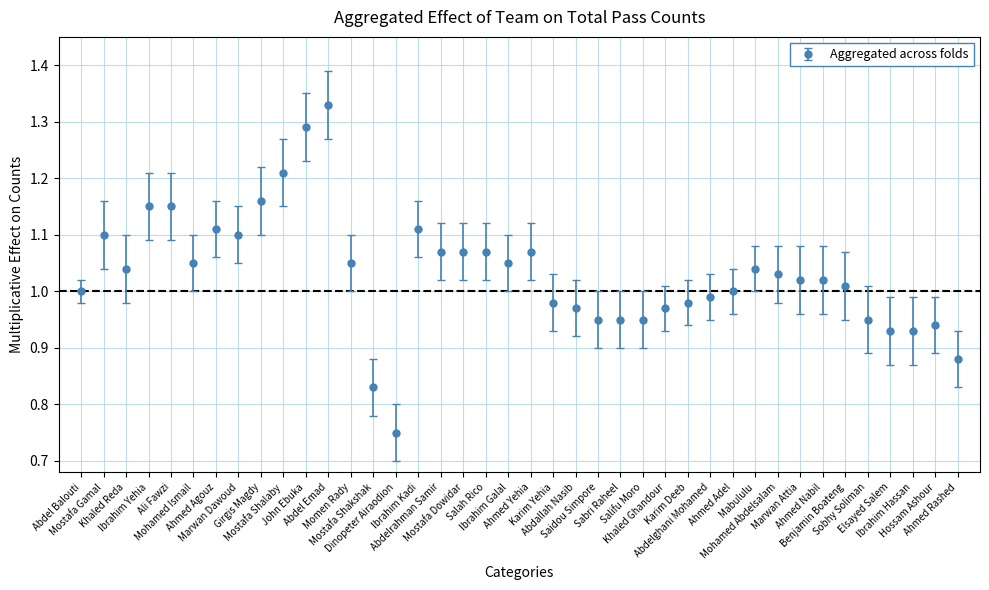

What is the difference between the maximum and minimum values?

0.6